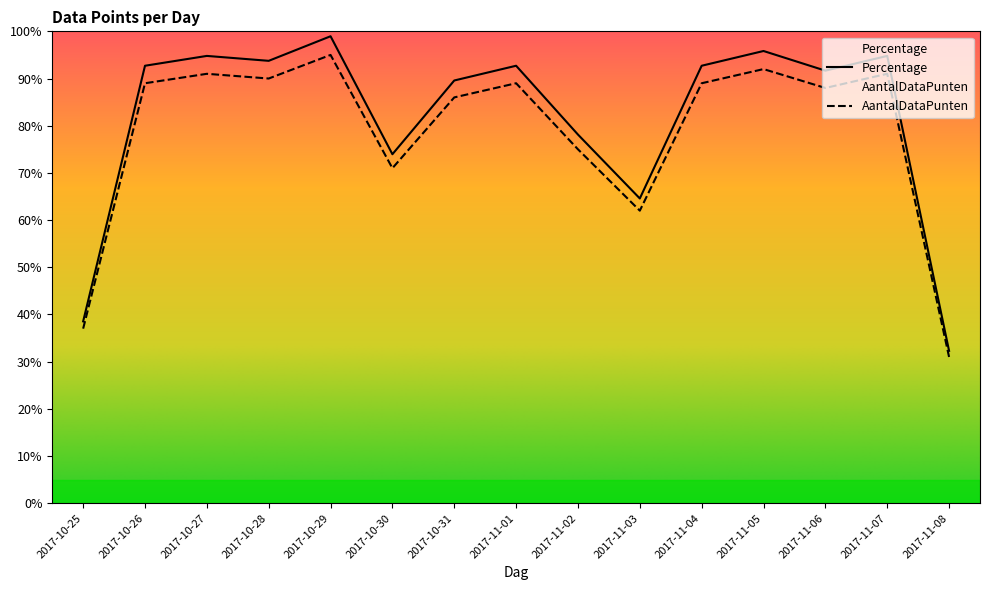

Does the chart have visible grid lines?

No